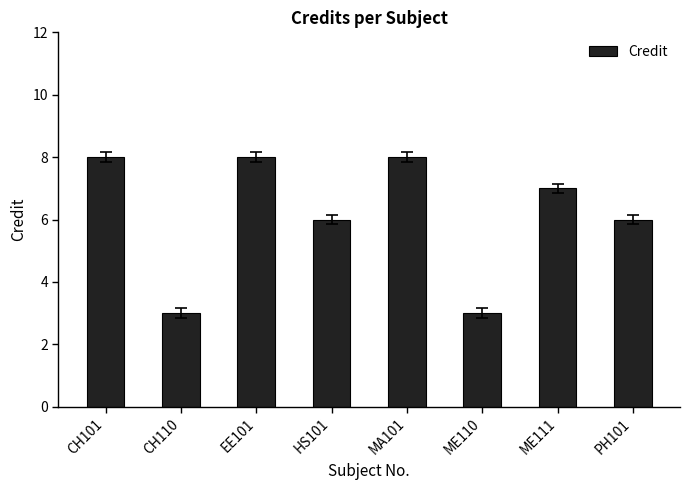

Reading left to right, extract all data points from this chart.

8	3	8	6	8	3	7	6